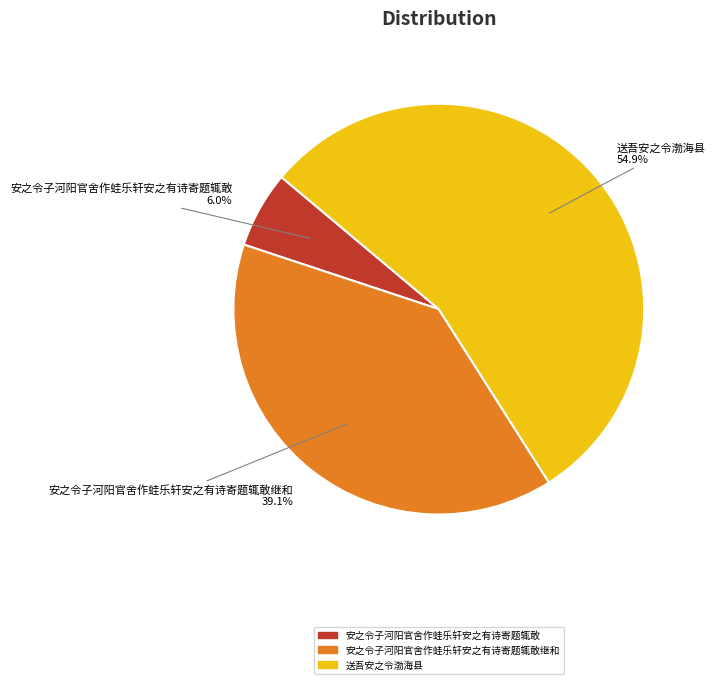

To the nearest percent, what is the difference between the largest and smallest slice percentages?

49%